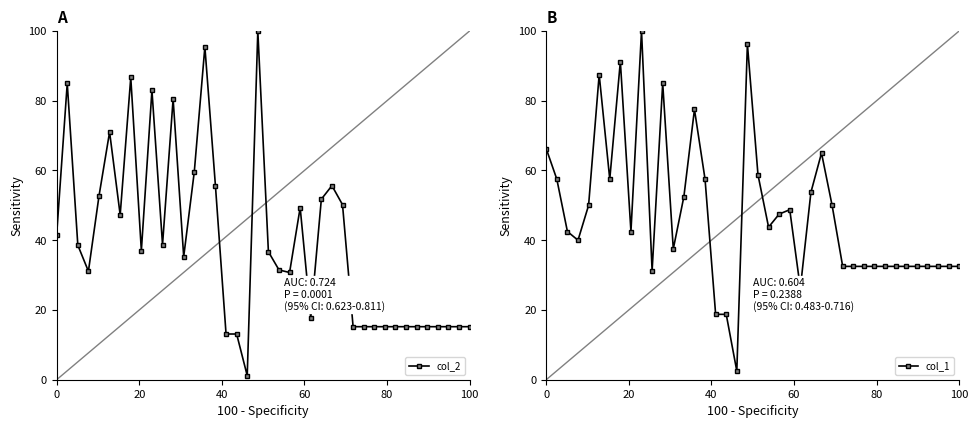

Which series has the largest range (max minus min)?

col_2